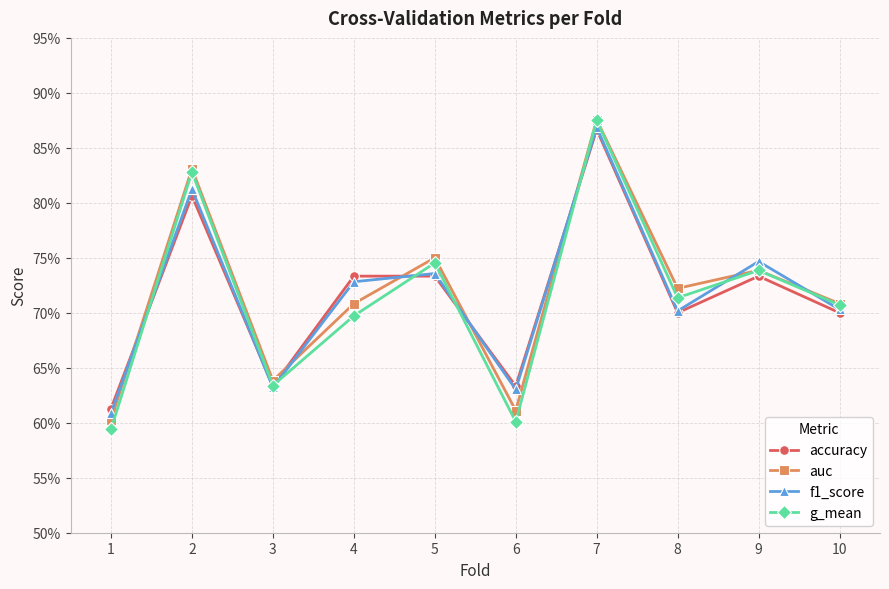

Which series has the largest total across all categories?

auc